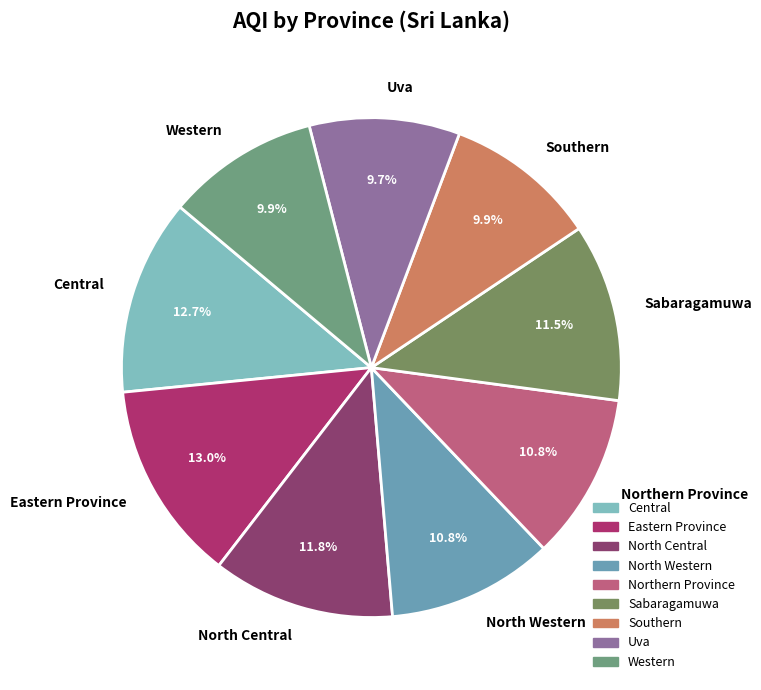

To the nearest percent, what percentage of the pie is Western?

10%